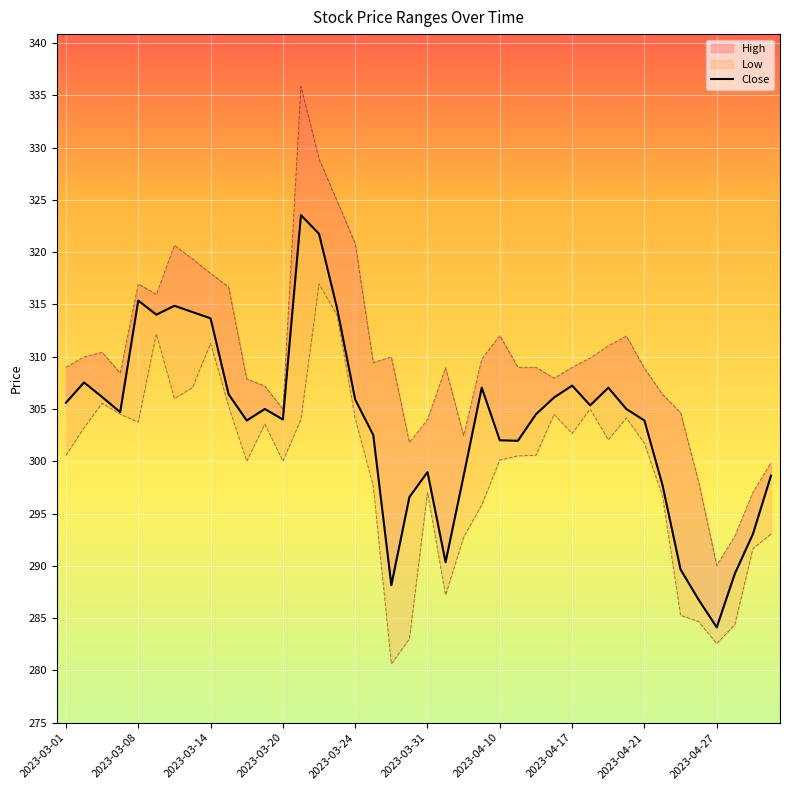

Between 2023-03-08 and 2023-04-17, which is larger?

2023-03-08